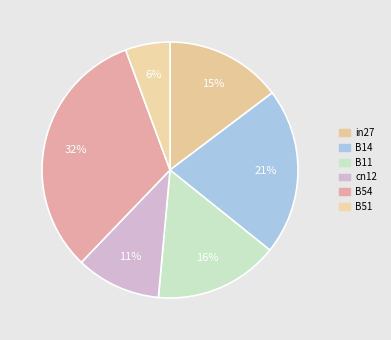

How many slices are in this pie chart?

6